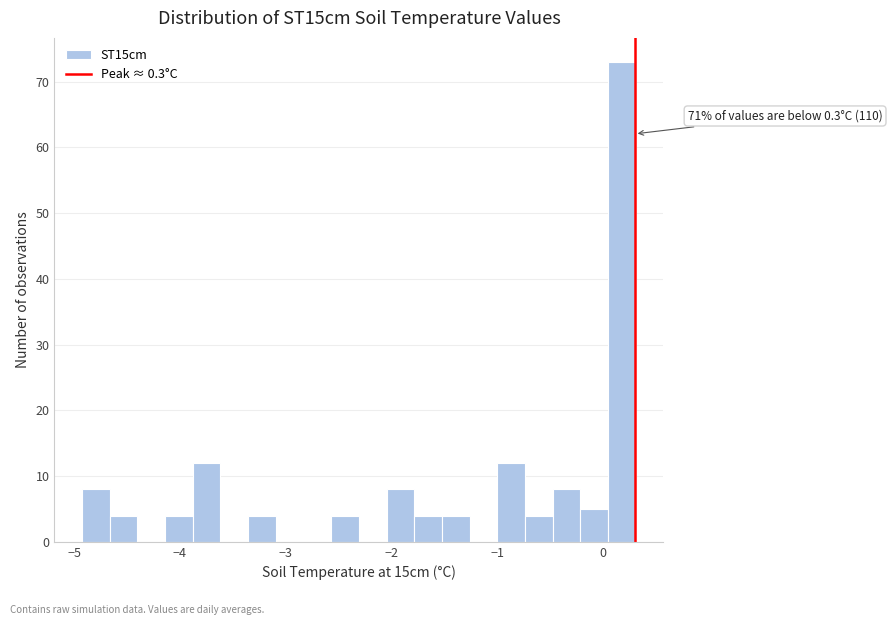

Read against the x-axis, roughly where is the centre of the tallest bar?

0.2